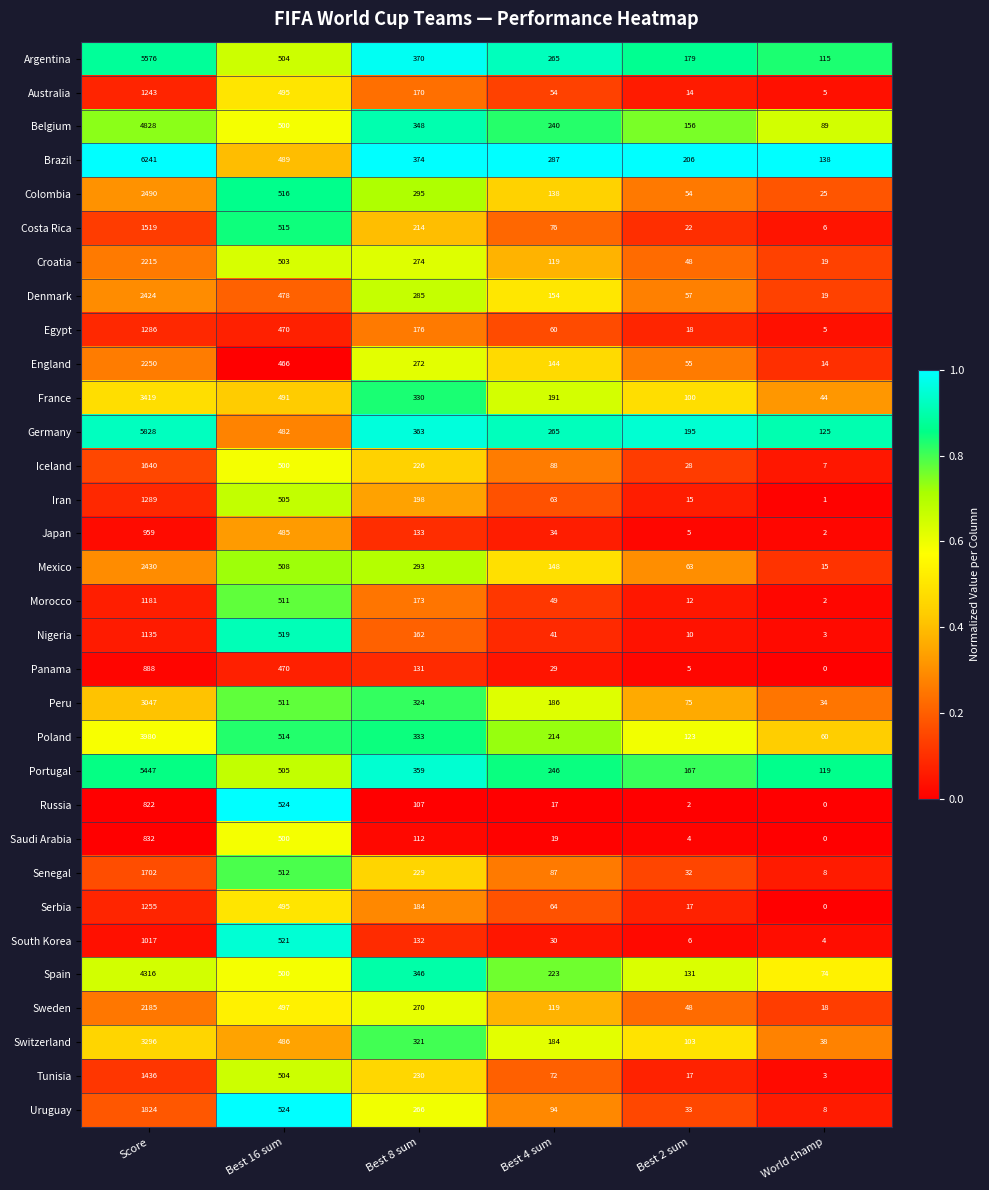

Which label corresponds to the smallest value in the chart?

World champ